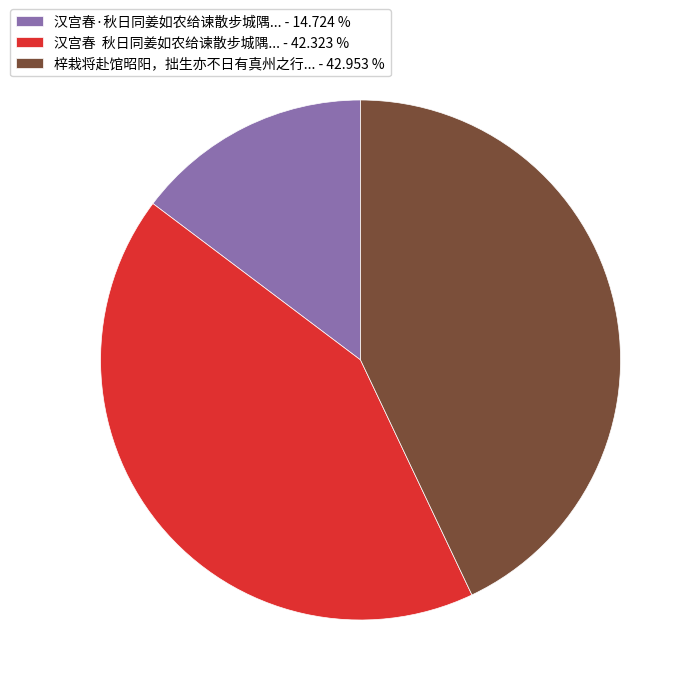

Do 汉宫春·秋日同姜如农给谏散步城隅... - 14.724 % and 梓栽将赴馆昭阳，拙生亦不日有真州之行... - 42.953 % together represent more than half of the pie?

Yes